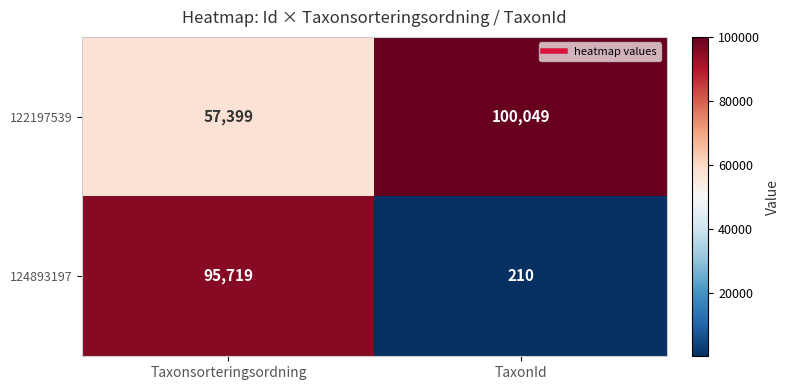

Reading left to right, list all the values displayed in this chart.

122197539: Taxonsorteringsordning=57399	TaxonId=100049
124893197: Taxonsorteringsordning=95719	TaxonId=210